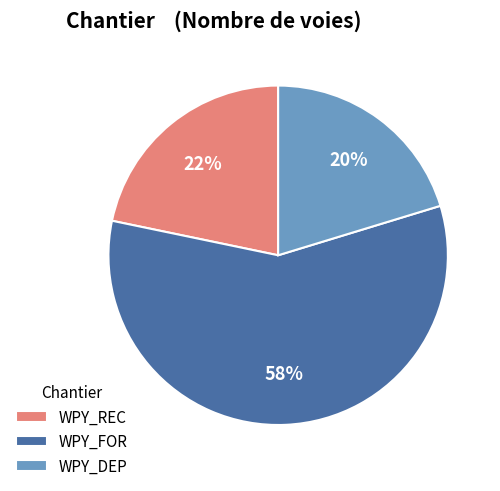

To the nearest percent, what is the difference between the WPY_REC and WPY_FOR slice percentages?

36%